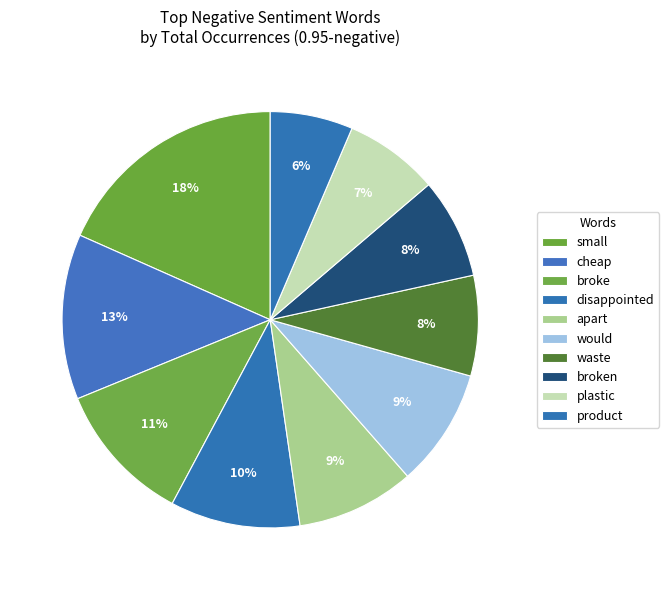

Rank the categories by value from highest to lowest.

small, cheap, broke, disappointed, apart, would, waste, broken, plastic, product